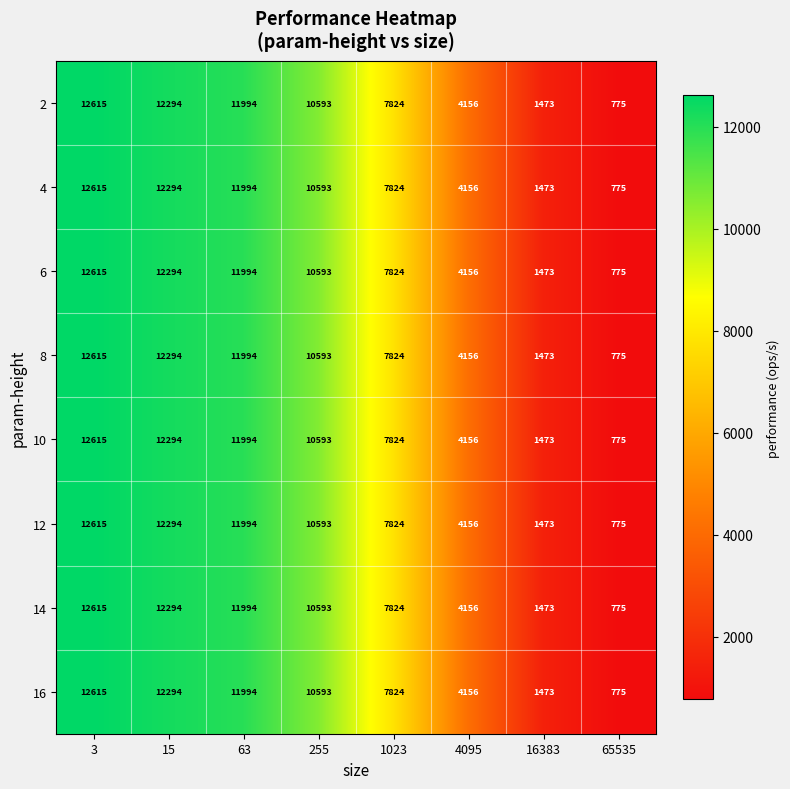

How many series are shown in this chart?

8